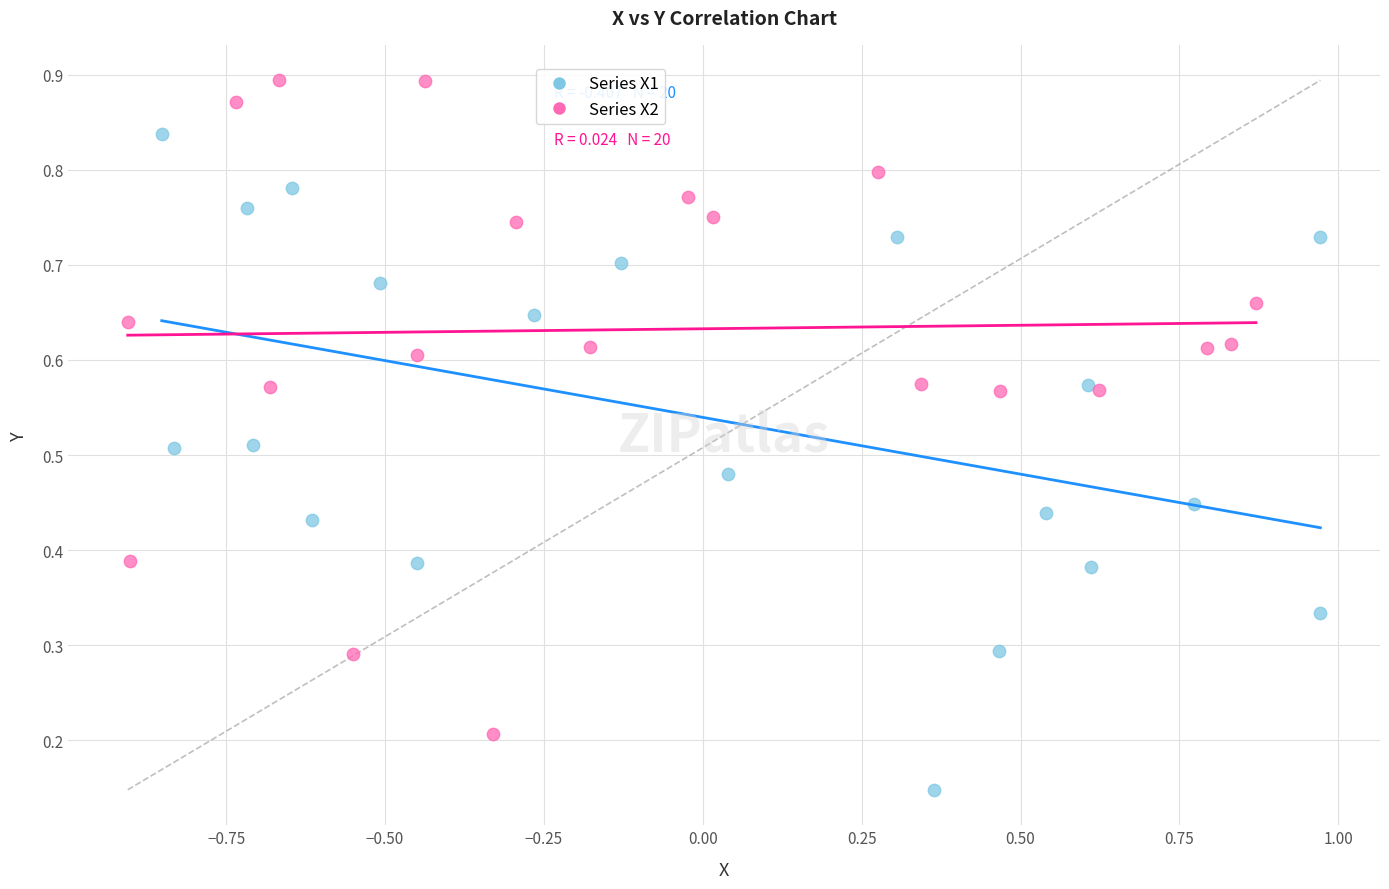

Which series reaches the maximum Y coordinate?

Series X2